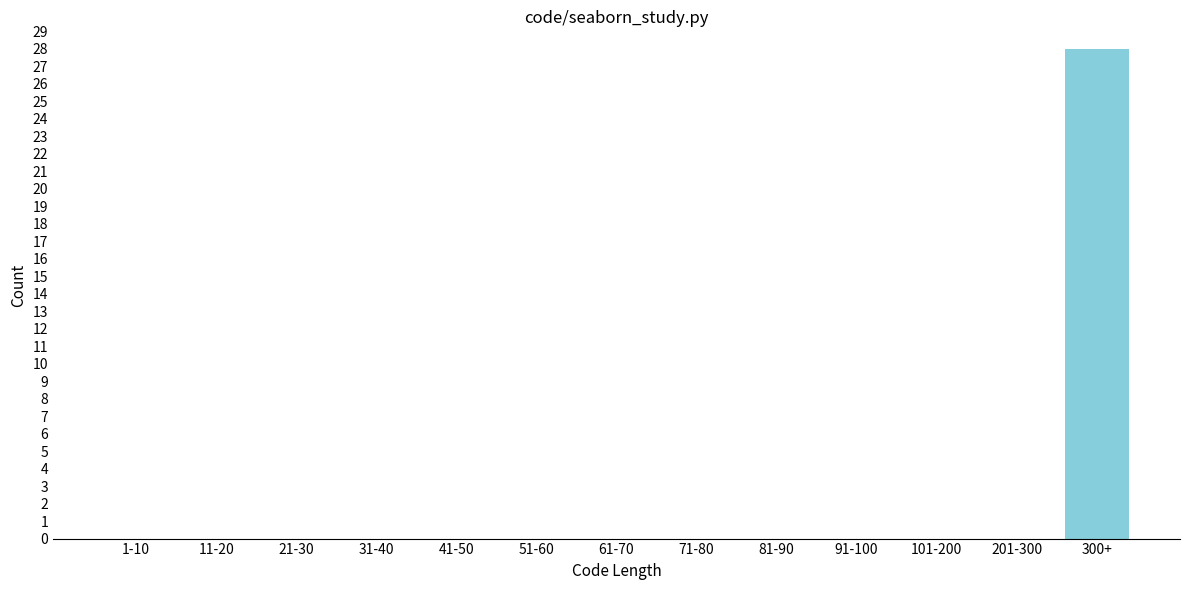

Between 300+ and 51-60, which is larger?

300+